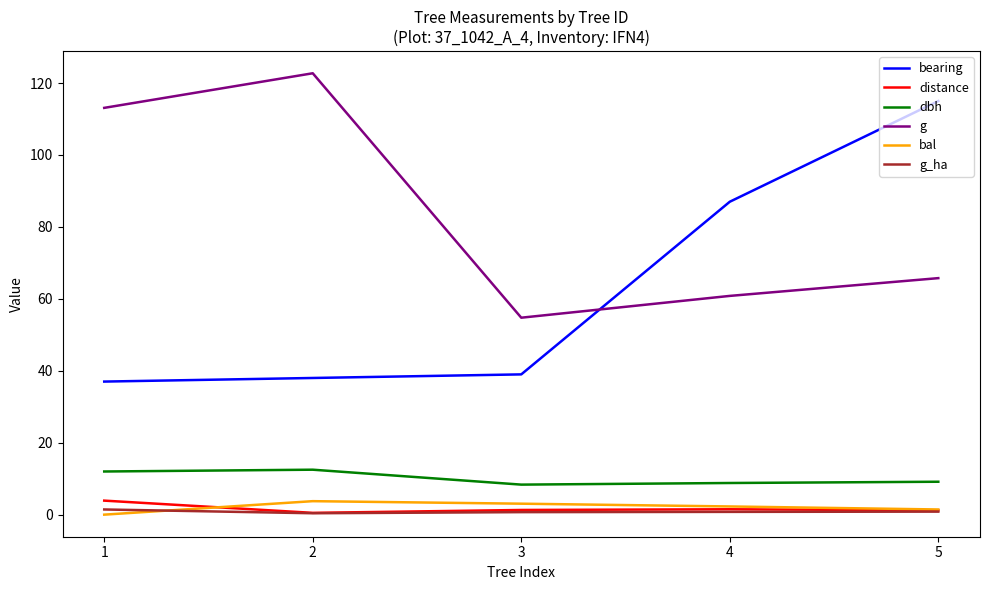

True or false: bearing has more than 1 interior local peaks.

False